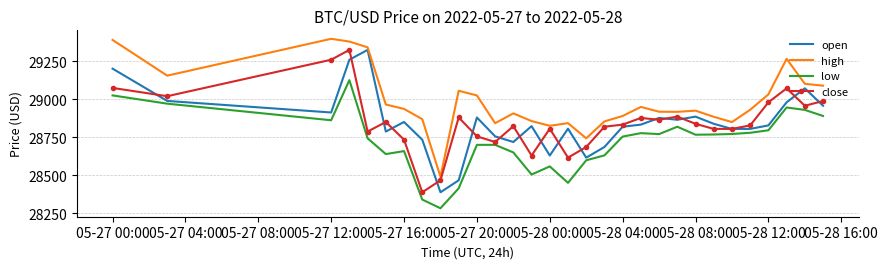

What is the minimum value shown in the chart?

28282.9